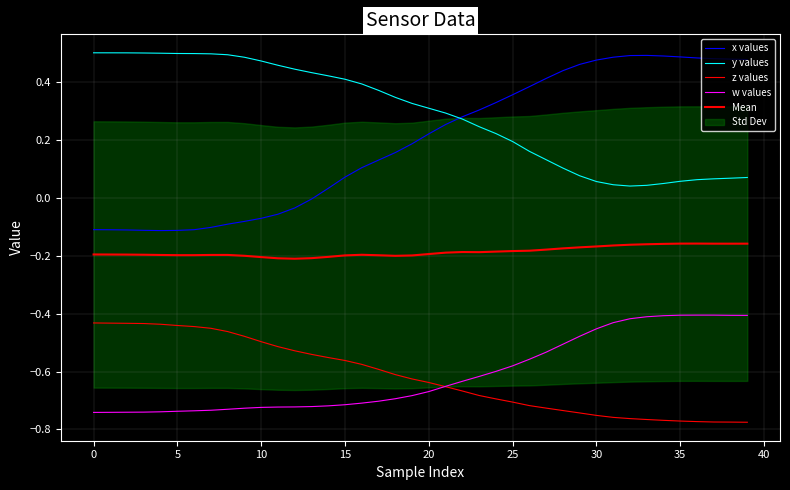

How many interior local valleys does the x values series have?

1